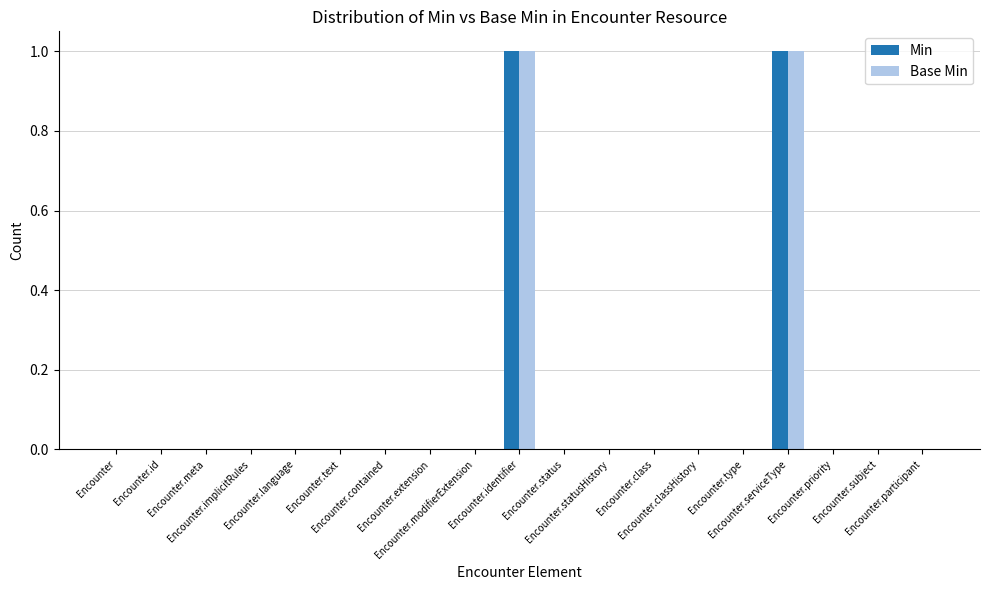

Which has a higher value, Encounter.status or Encounter.serviceType?

Encounter.serviceType